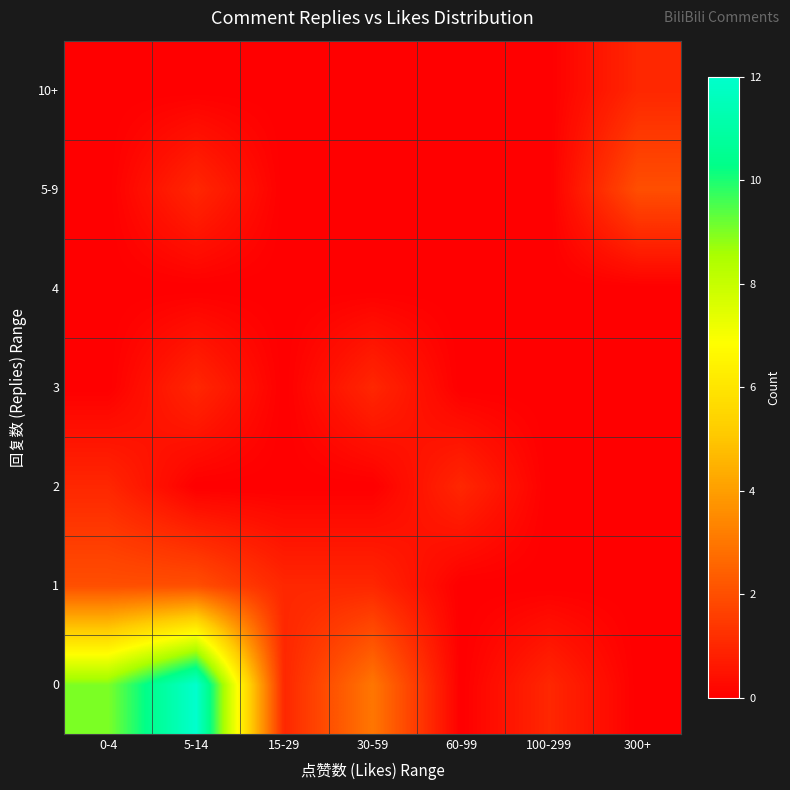

Reading left to right, what are all the values shown in this chart?

0: 0-4=9	5-14=12	15-29=1	30-59=3	60-99=0	100-299=1	300+=0
1: 0-4=2	5-14=2	15-29=1	30-59=1	60-99=0	100-299=0	300+=0
2: 0-4=1	5-14=0	15-29=0	30-59=0	60-99=1	100-299=0	300+=0
3: 0-4=0	5-14=1	15-29=0	30-59=1	60-99=0	100-299=0	300+=0
4: 0-4=0	5-14=0	15-29=0	30-59=0	60-99=0	100-299=0	300+=0
5-9: 0-4=0	5-14=1	15-29=0	30-59=0	60-99=0	100-299=0	300+=2
10+: 0-4=0	5-14=0	15-29=0	30-59=0	60-99=0	100-299=0	300+=1